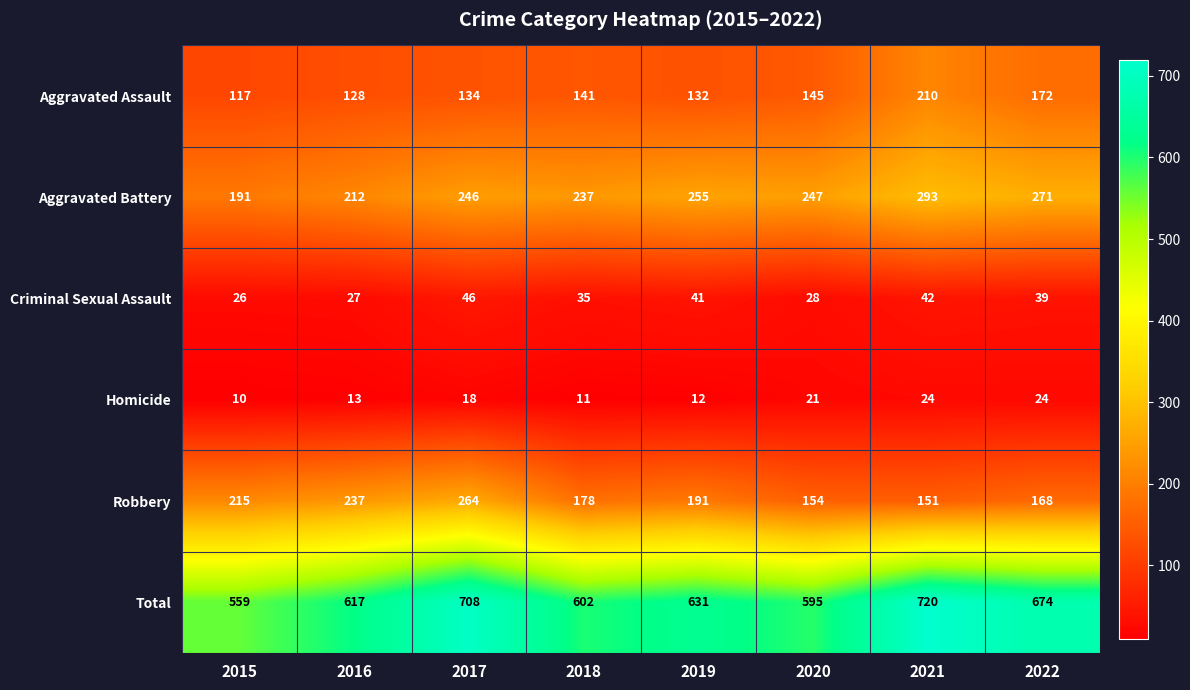

What is the total value across all series at 2020?

1190